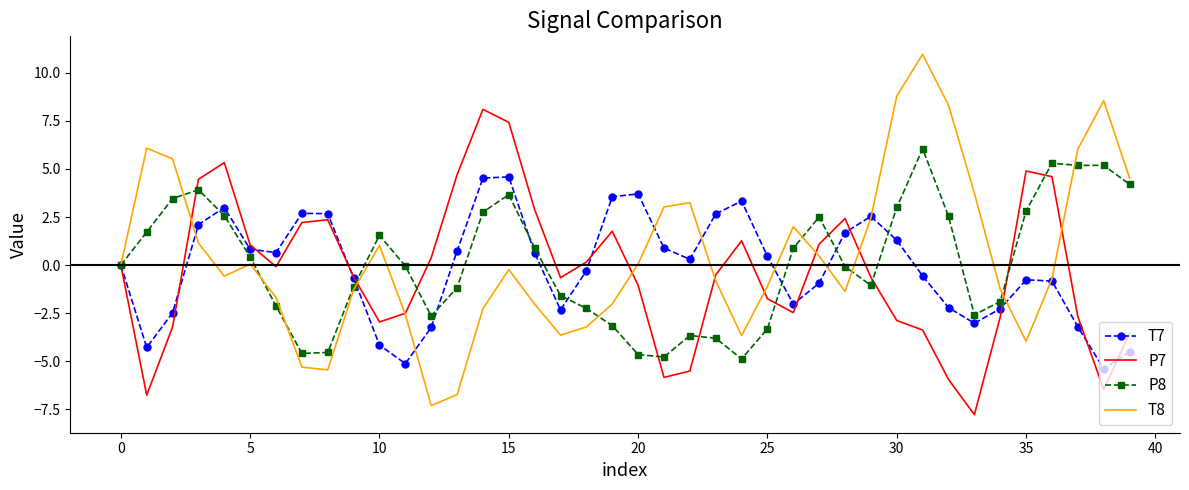

What is the maximum value for P7?

8.1